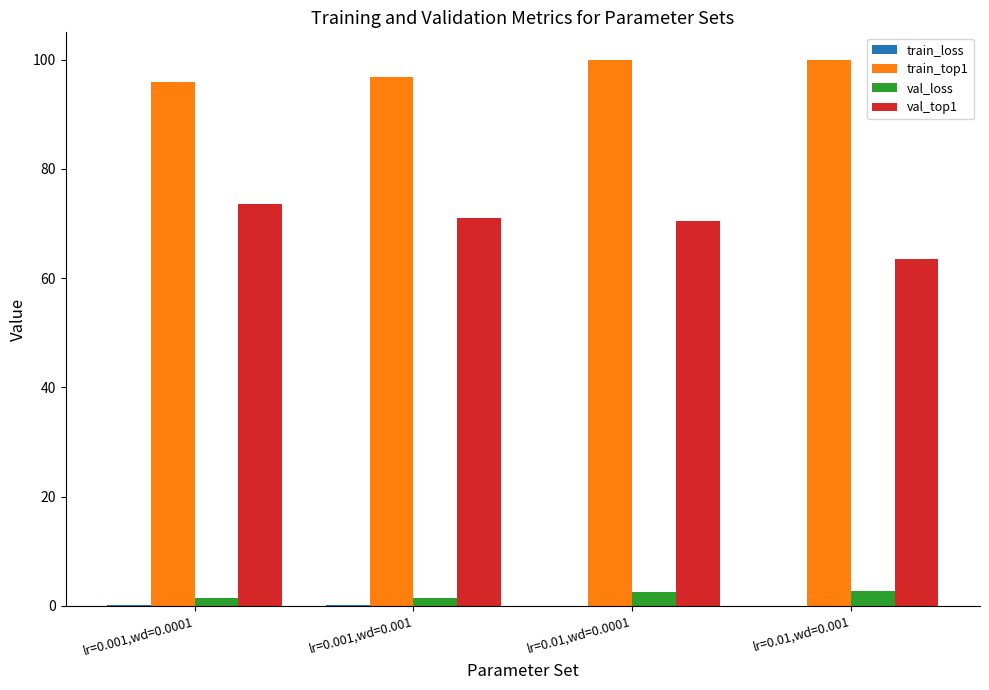

What is the sum of all val_top1 values?

278.5